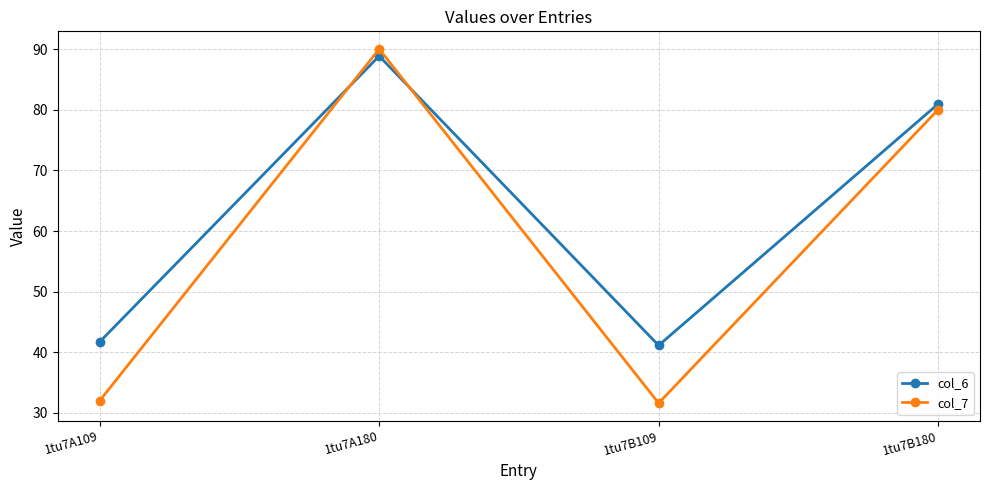

What is the label of the 1st point from the right?

1tu7B180